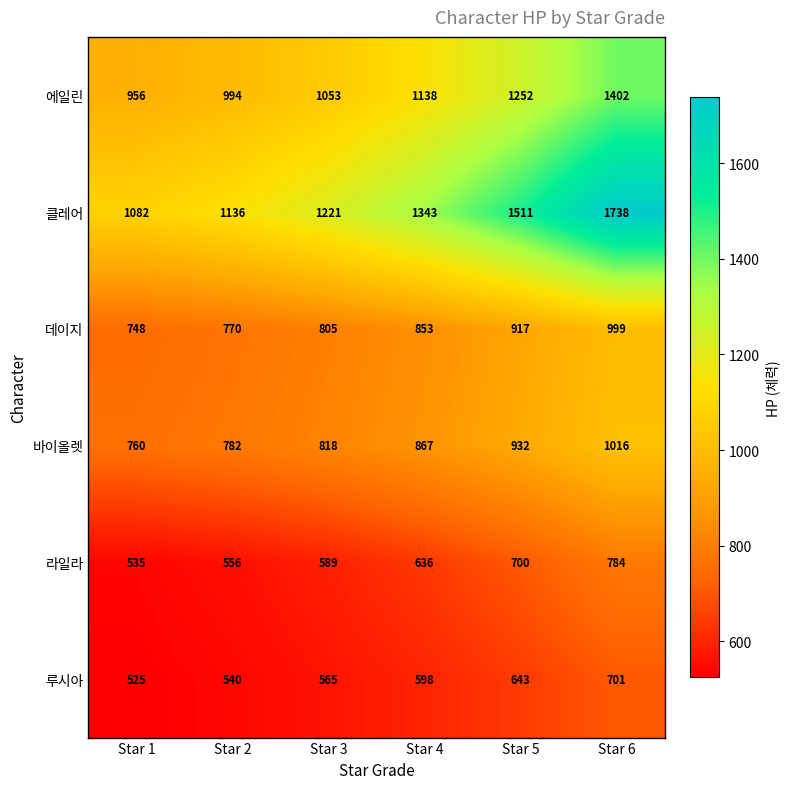

Which series has the largest range (max minus min)?

클레어